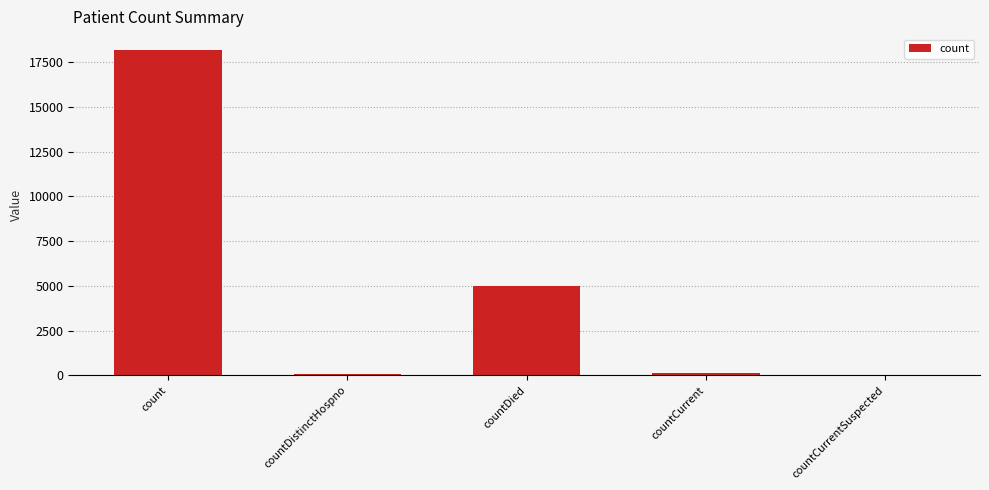

At which label is the value closest to 9076?

countDied